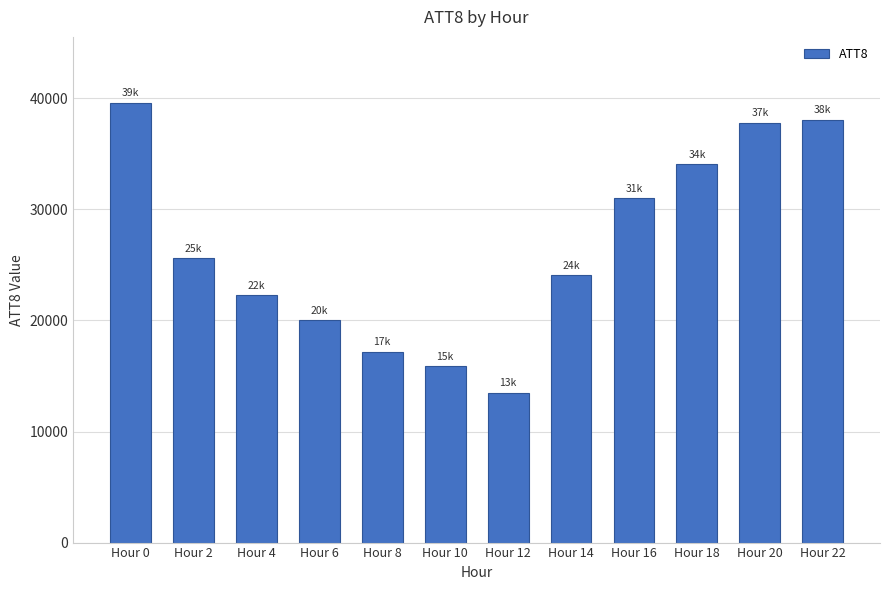

What is the difference between the maximum and second lowest values?

23700